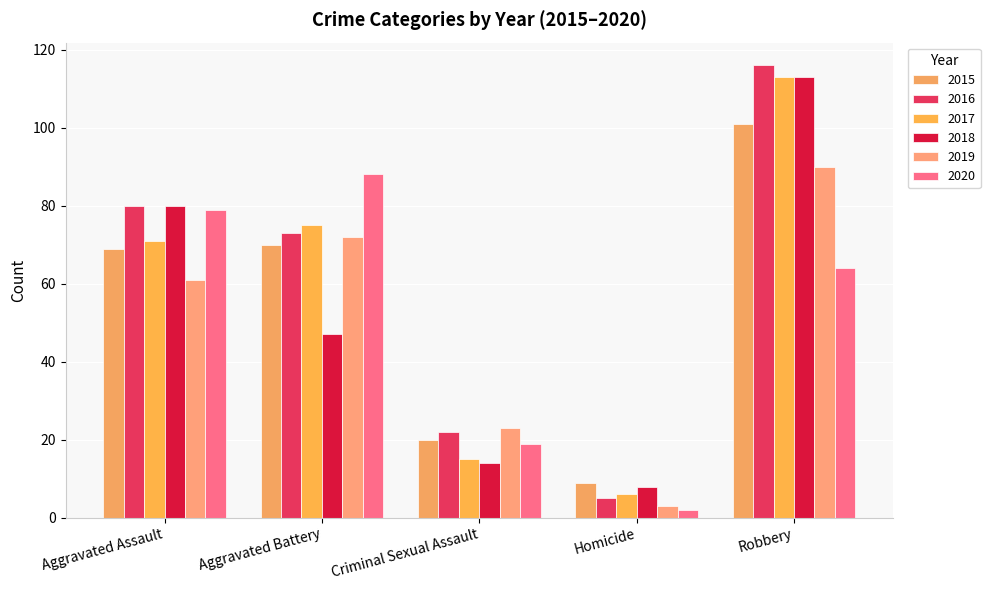

How many bars are there in total?

30